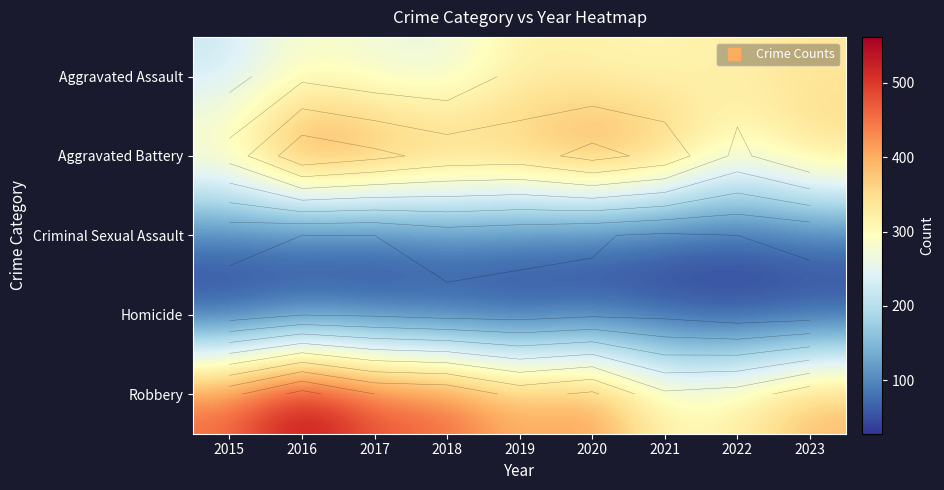

How many categories are shown in the chart?

9